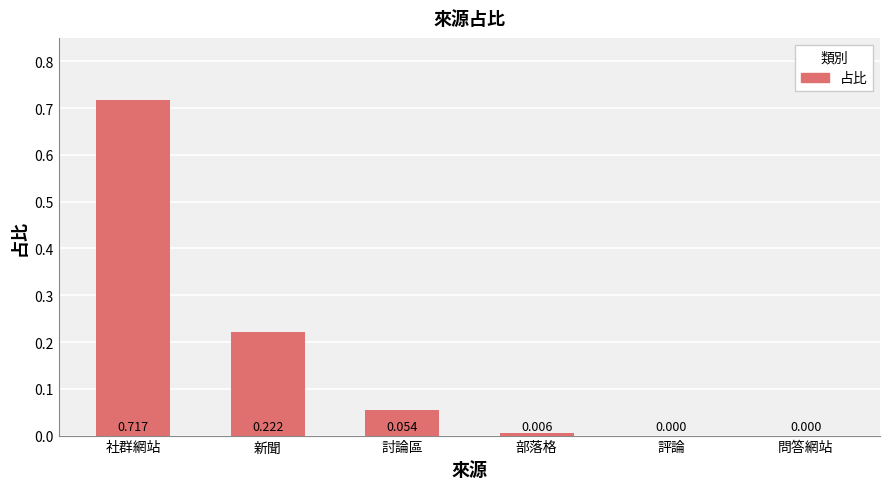

The chart shows a value of 0.0 at 部落格. True or false?

True